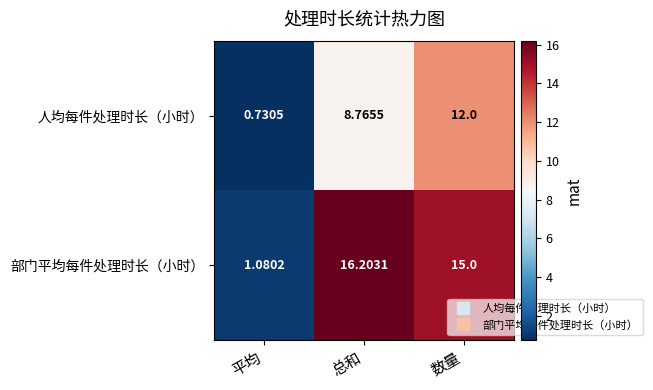

Which series has the widest spread of values?

部门平均每件处理时长（小时）